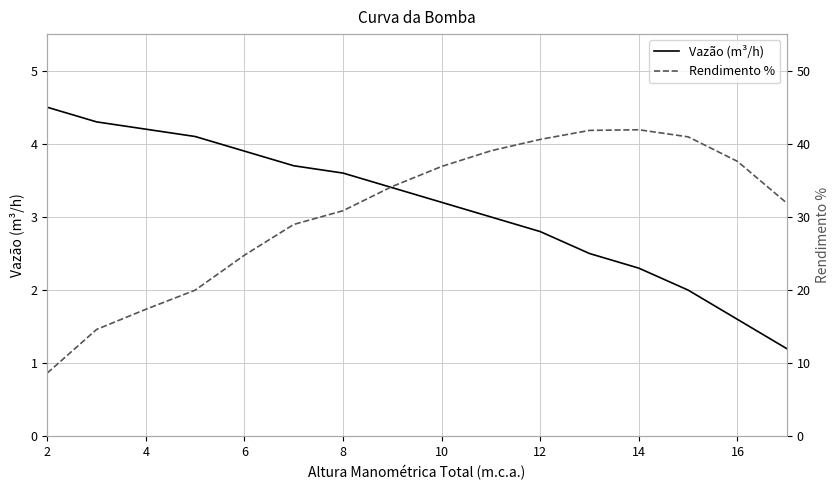

The Rendimento % series shows 8.1 at 4. True or false?

False